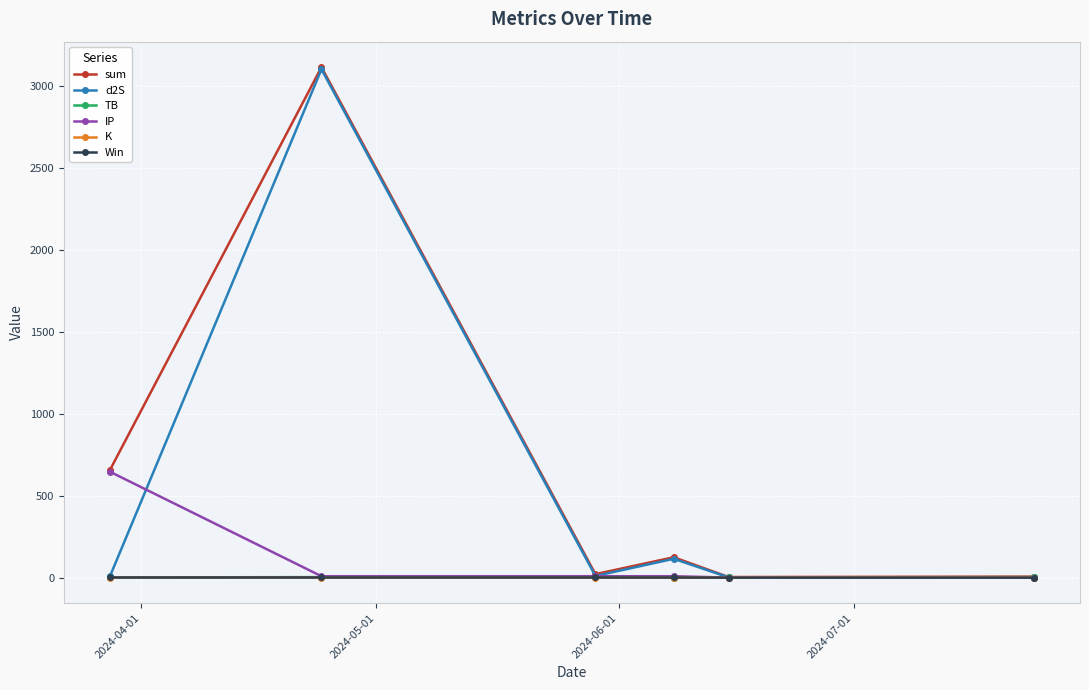

What is the difference between the maximum and minimum values in the TB series?

3.2